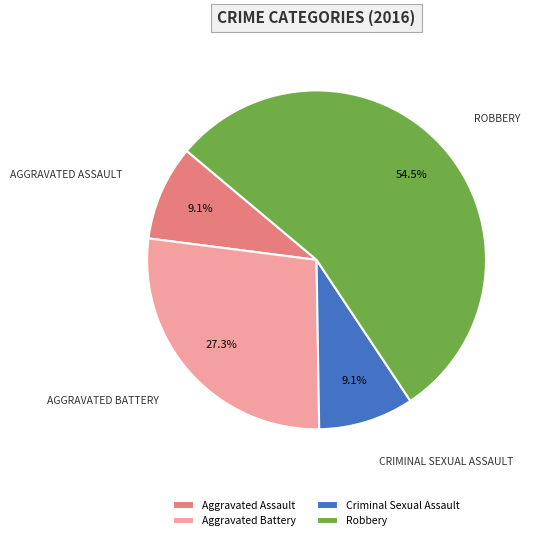

Do Aggravated Assault and Aggravated Battery together represent more than half of the pie?

No